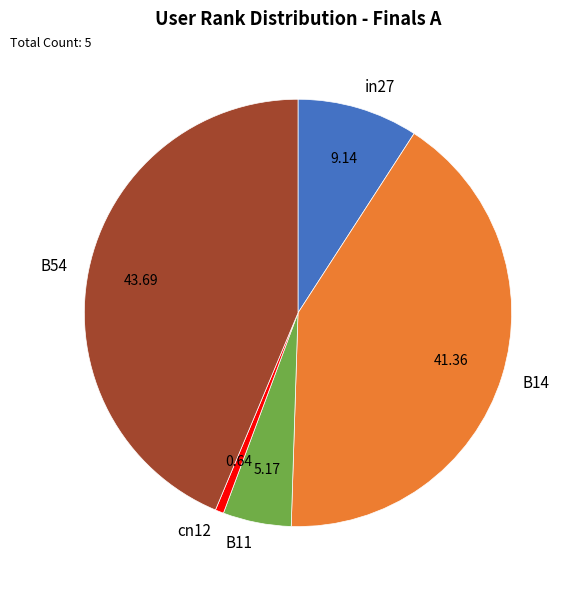

Does any single category account for the majority?

No